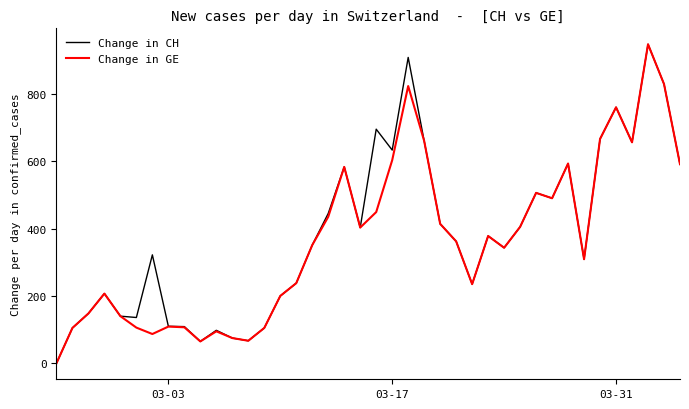

What is the maximum value for Change in CH?

947